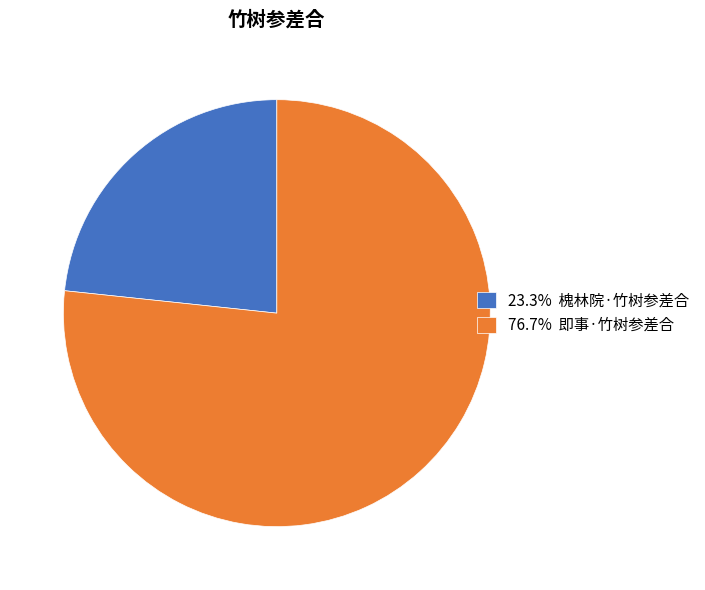

Does any single category account for the majority?

Yes